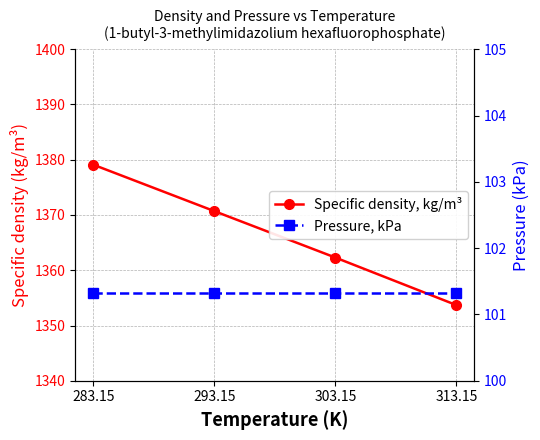

Which has a higher value, 303.15 or 293.15?

293.15